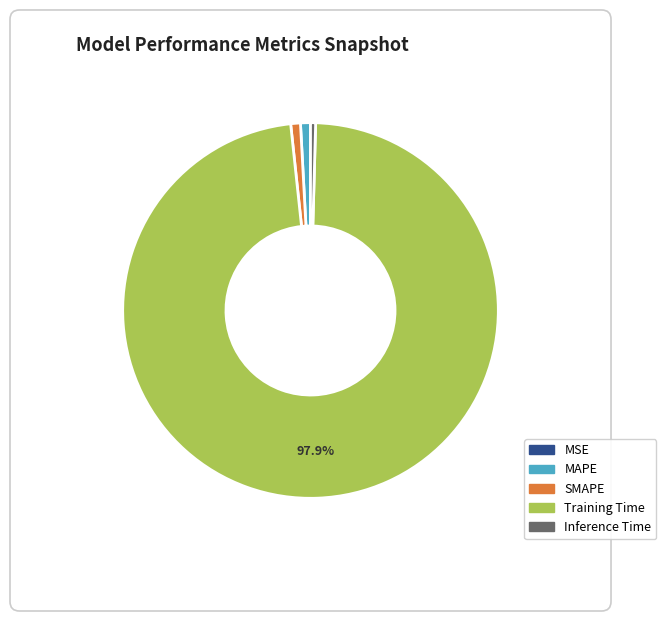

What percentage is the Training Time slice, to the nearest percent?

98%